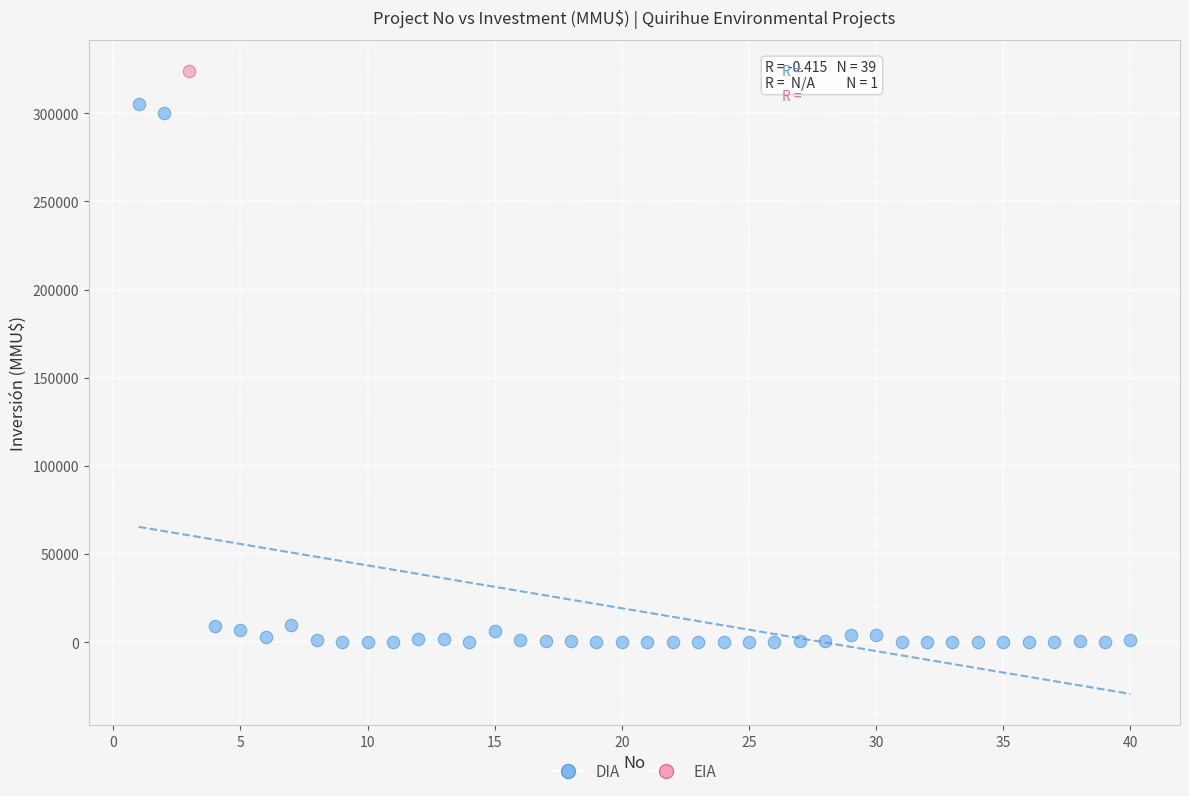

What are all the series names shown in the legend?

DIA, EIA